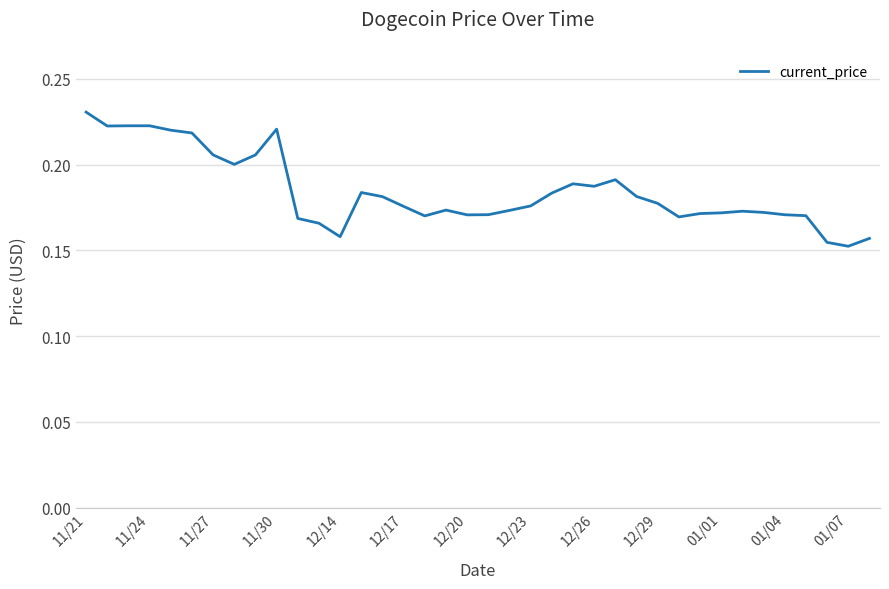

Count the number of data series in this chart.

1